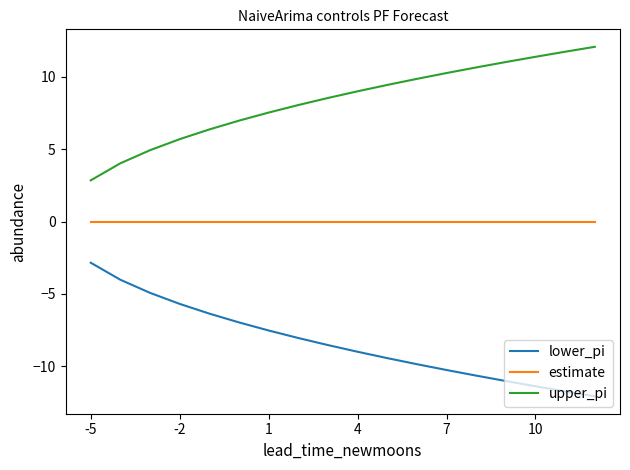

Does the chart display data point markers on the line(s)?

No